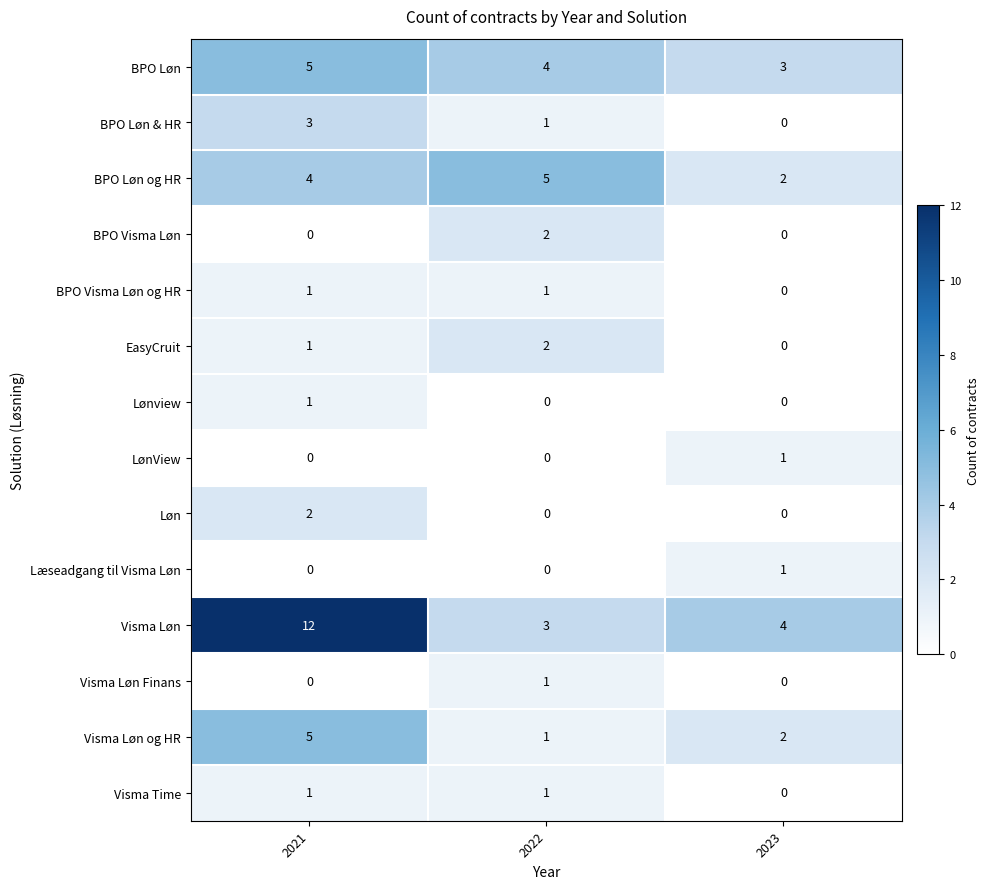

The value of Visma Time at 2022 is 0. True or false?

False